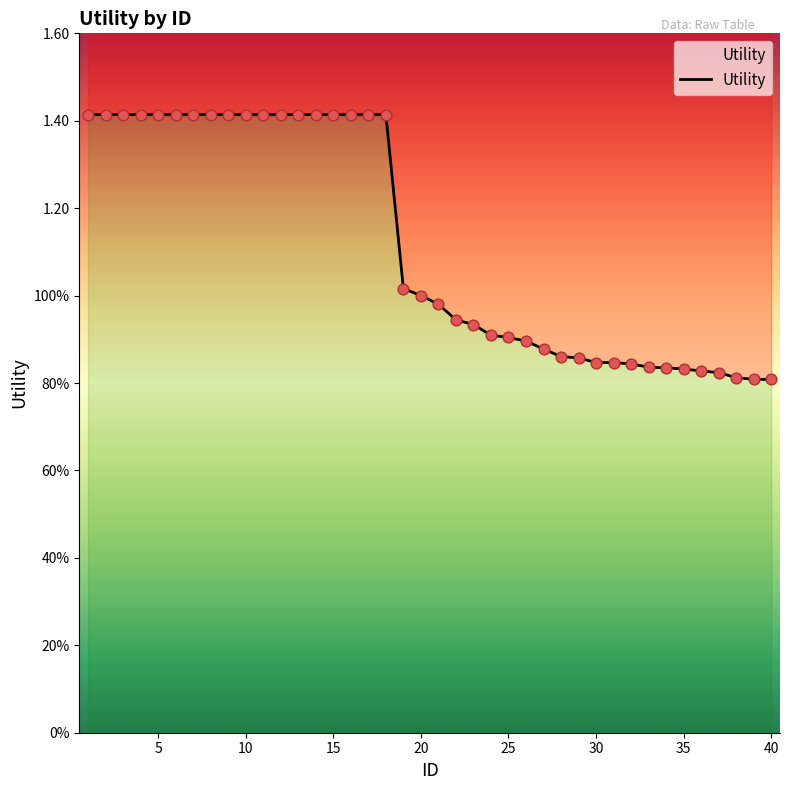

What is the ratio of the value at 20 to the value at 17?

0.7